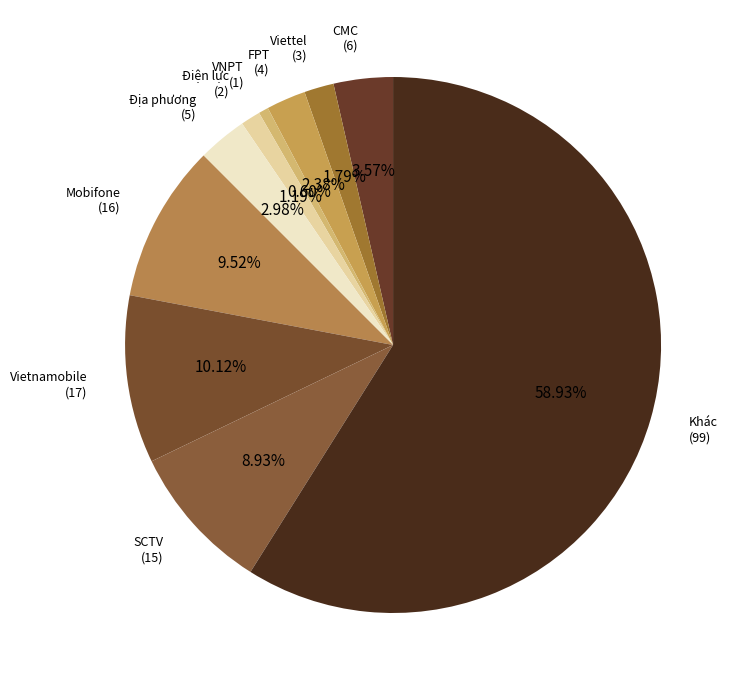

What portion of the pie excludes FPT?

97.6%